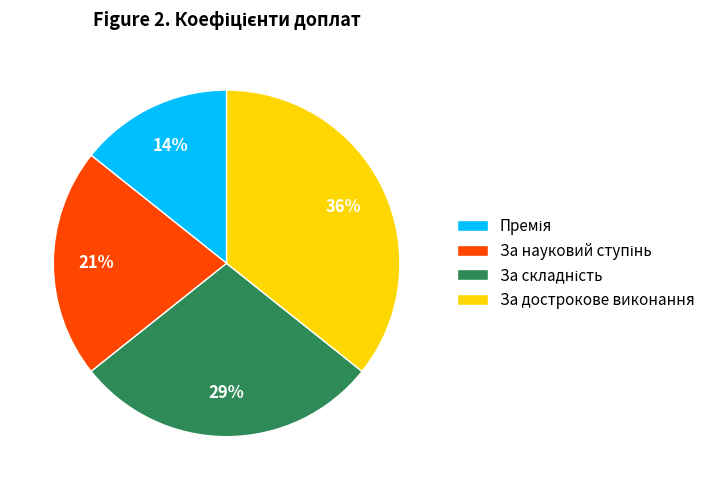

The За дострокове виконання slice represents 44% of the pie. True or false?

False